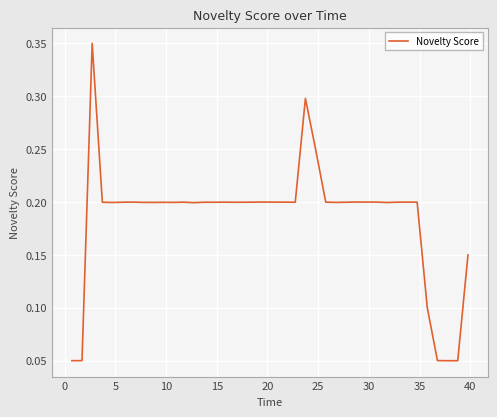

What is the sum of all values?

7.4